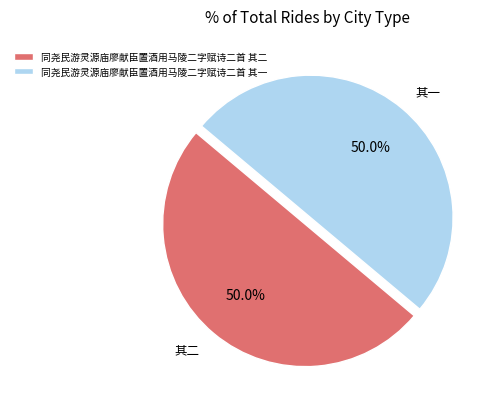

Is it true that 同尧民游灵源庙廖献臣置酒用马陵二字赋诗二首 其二 is 65% of the pie?

False